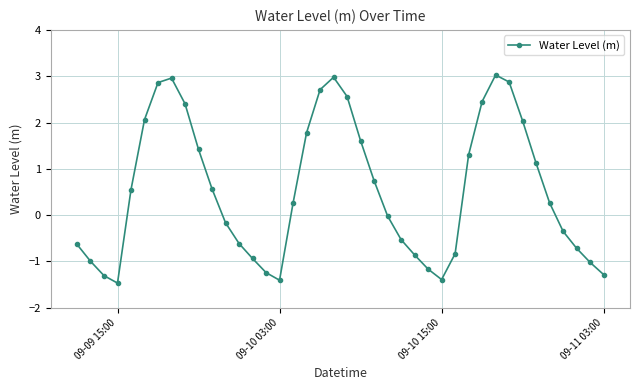

What is the value of the 29th point from the left?

-0.8